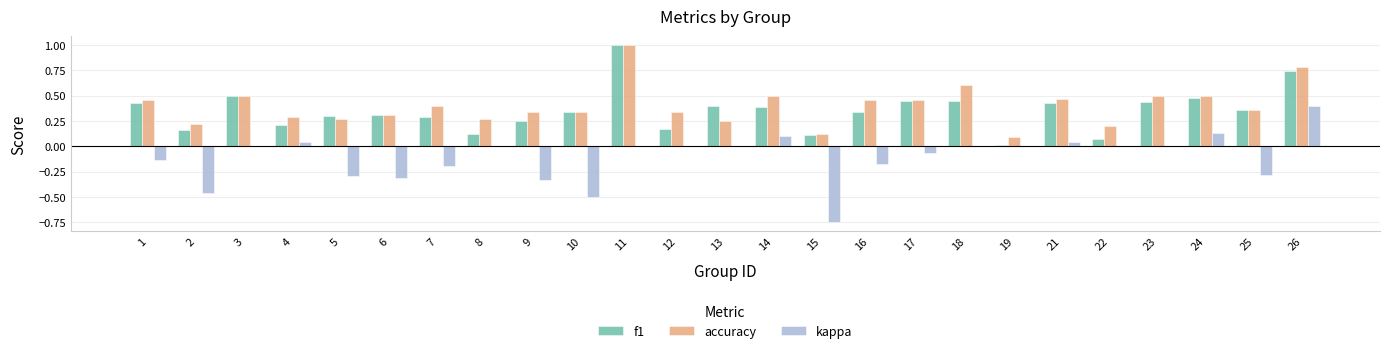

Which series changed the most between 8 and 14?

f1